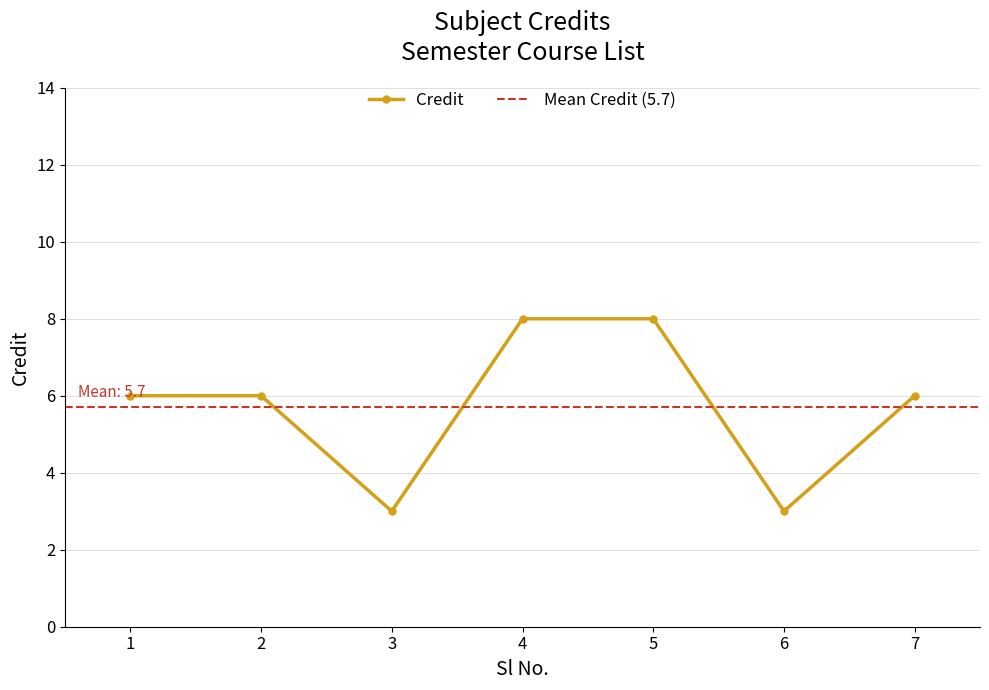

What is the sum of the values at 7 and 4?

14